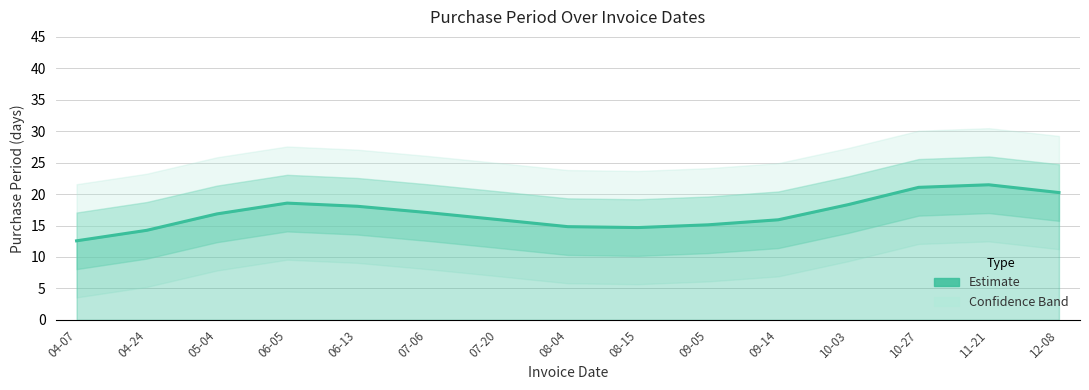

Reading right to left, extract all data points from this chart.

12-08=20.2	11-21=21.5	10-27=21.1	10-03=18.3	09-14=15.9	09-05=15.1	08-15=14.7	08-04=14.8	07-20=16.0	07-06=17.1	06-13=18.1	06-05=18.6	05-04=16.9	04-24=14.2	04-07=12.6